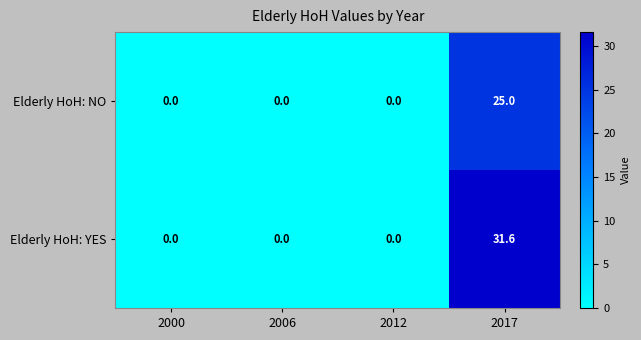

Which series has the largest range (max minus min)?

Elderly HoH: YES